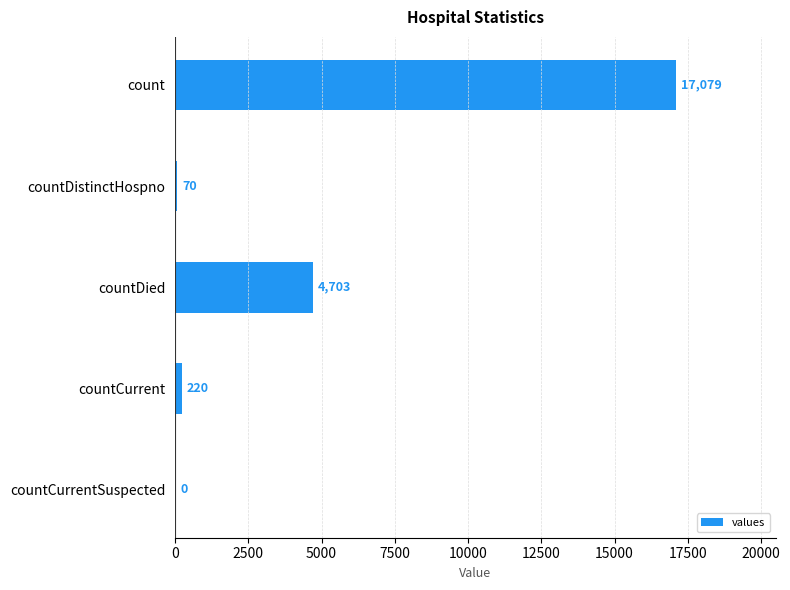

Are the bars horizontal?

Yes